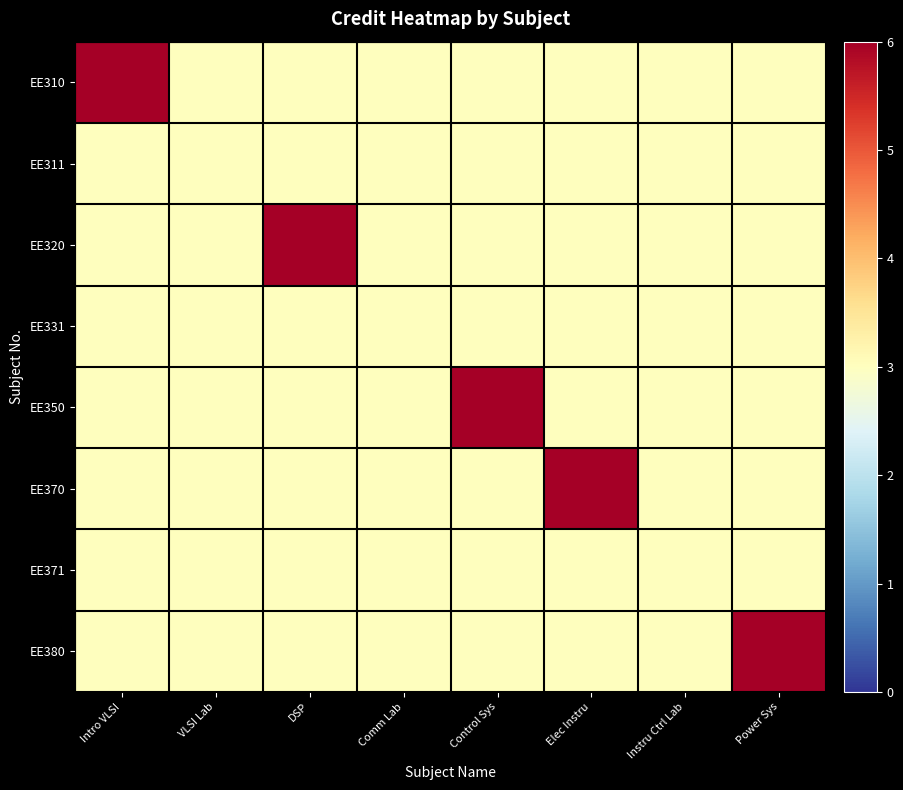

Reading left to right, what are all the values shown in this chart?

EE310: Intro VLSI=6	VLSI Lab=3	DSP=3	Comm Lab=3	Control Sys=3	Elec Instru=3	Instru Ctrl Lab=3	Power Sys=3
EE311: Intro VLSI=3	VLSI Lab=3	DSP=3	Comm Lab=3	Control Sys=3	Elec Instru=3	Instru Ctrl Lab=3	Power Sys=3
EE320: Intro VLSI=3	VLSI Lab=3	DSP=6	Comm Lab=3	Control Sys=3	Elec Instru=3	Instru Ctrl Lab=3	Power Sys=3
EE331: Intro VLSI=3	VLSI Lab=3	DSP=3	Comm Lab=3	Control Sys=3	Elec Instru=3	Instru Ctrl Lab=3	Power Sys=3
EE350: Intro VLSI=3	VLSI Lab=3	DSP=3	Comm Lab=3	Control Sys=6	Elec Instru=3	Instru Ctrl Lab=3	Power Sys=3
EE370: Intro VLSI=3	VLSI Lab=3	DSP=3	Comm Lab=3	Control Sys=3	Elec Instru=6	Instru Ctrl Lab=3	Power Sys=3
EE371: Intro VLSI=3	VLSI Lab=3	DSP=3	Comm Lab=3	Control Sys=3	Elec Instru=3	Instru Ctrl Lab=3	Power Sys=3
EE380: Intro VLSI=3	VLSI Lab=3	DSP=3	Comm Lab=3	Control Sys=3	Elec Instru=3	Instru Ctrl Lab=3	Power Sys=6